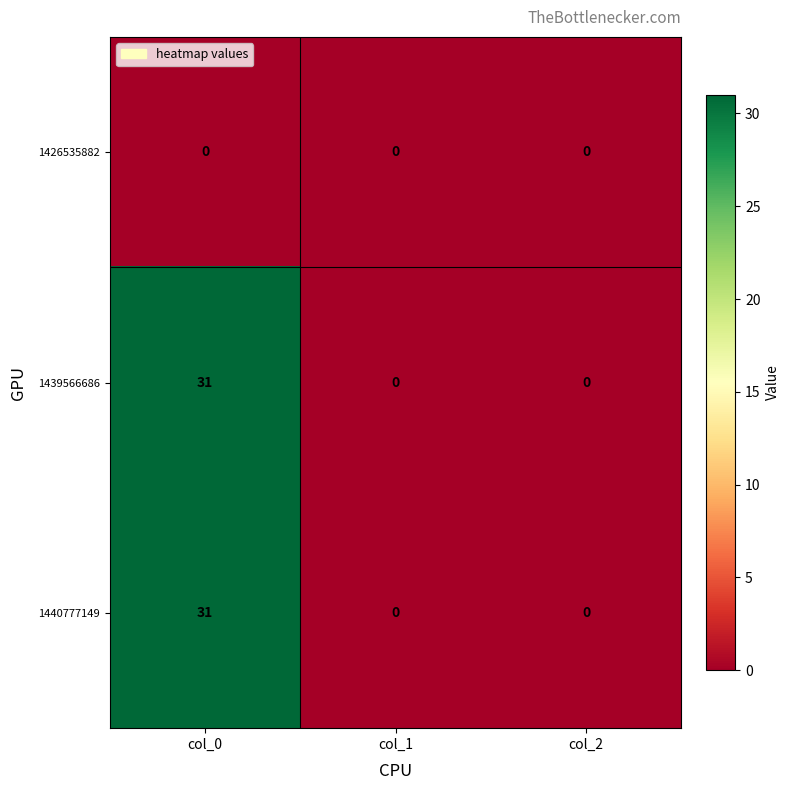

What is the maximum value shown in the chart?

31